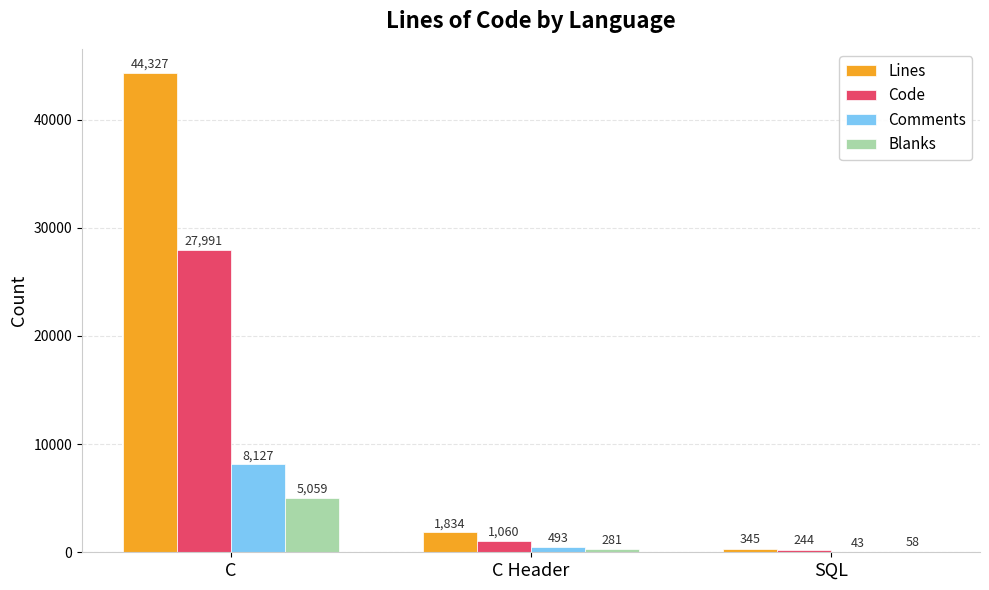

Read the Blanks value at C.

5059